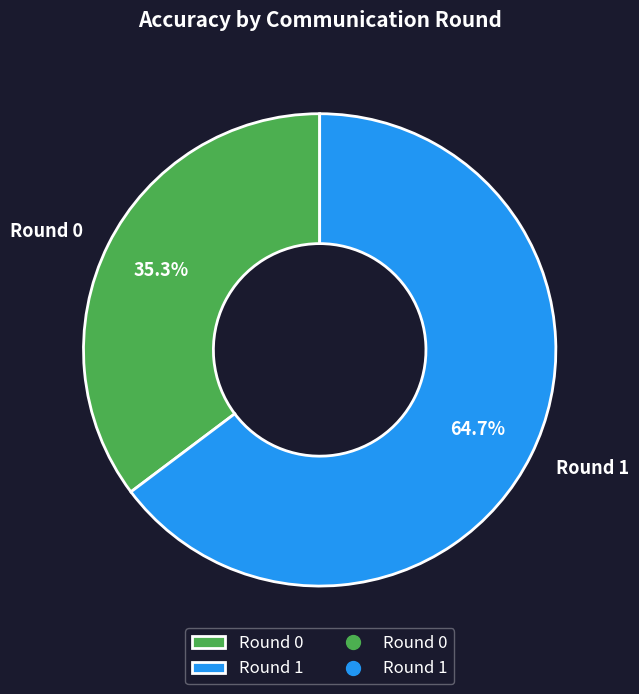

To the nearest percent, what is the combined percentage of Round 1 and Round 0?

100%